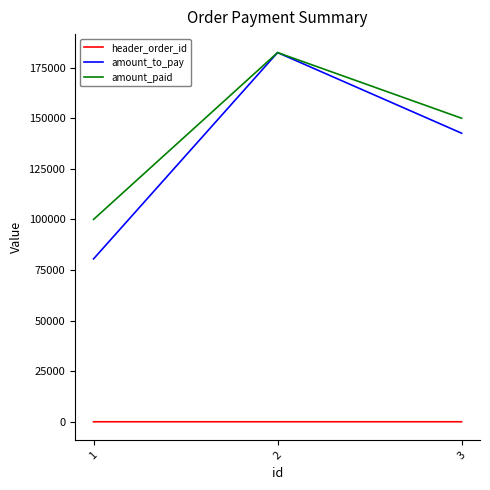

What is the average value of the header_order_id series?

2.3